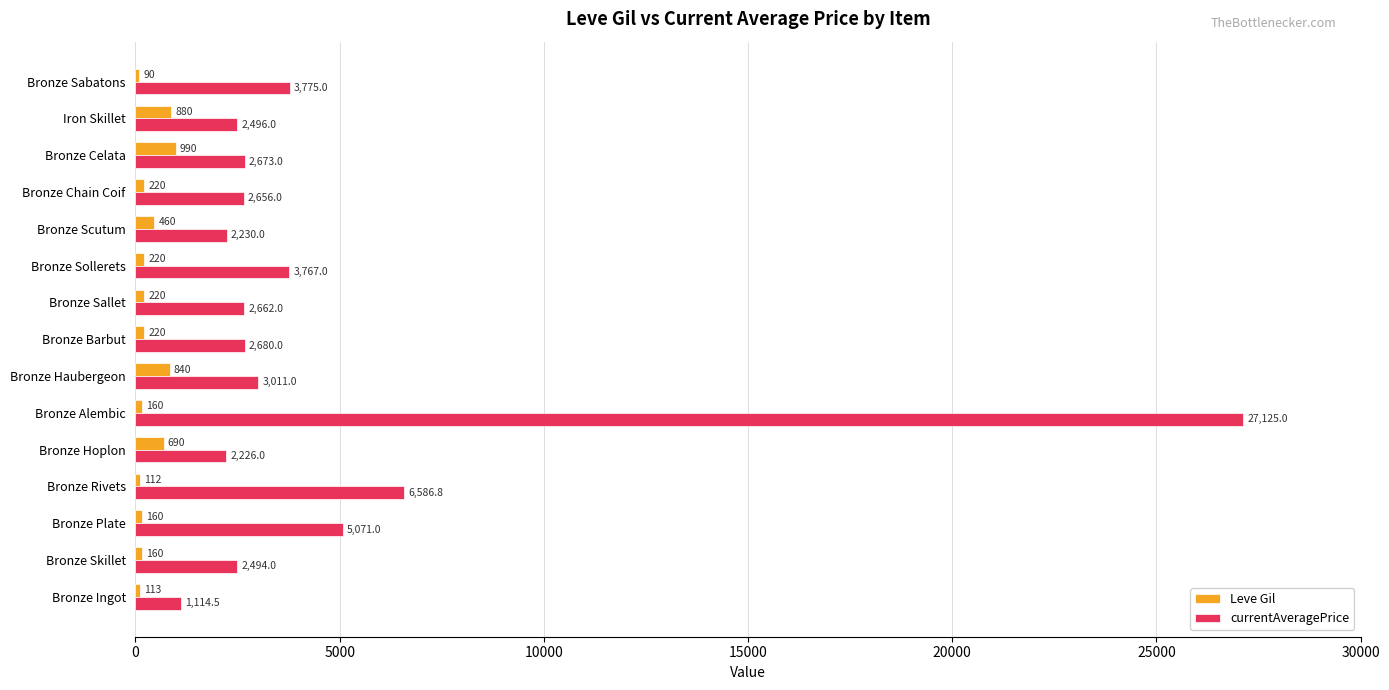

At which label is Leve Gil closest to 540?

Bronze Scutum